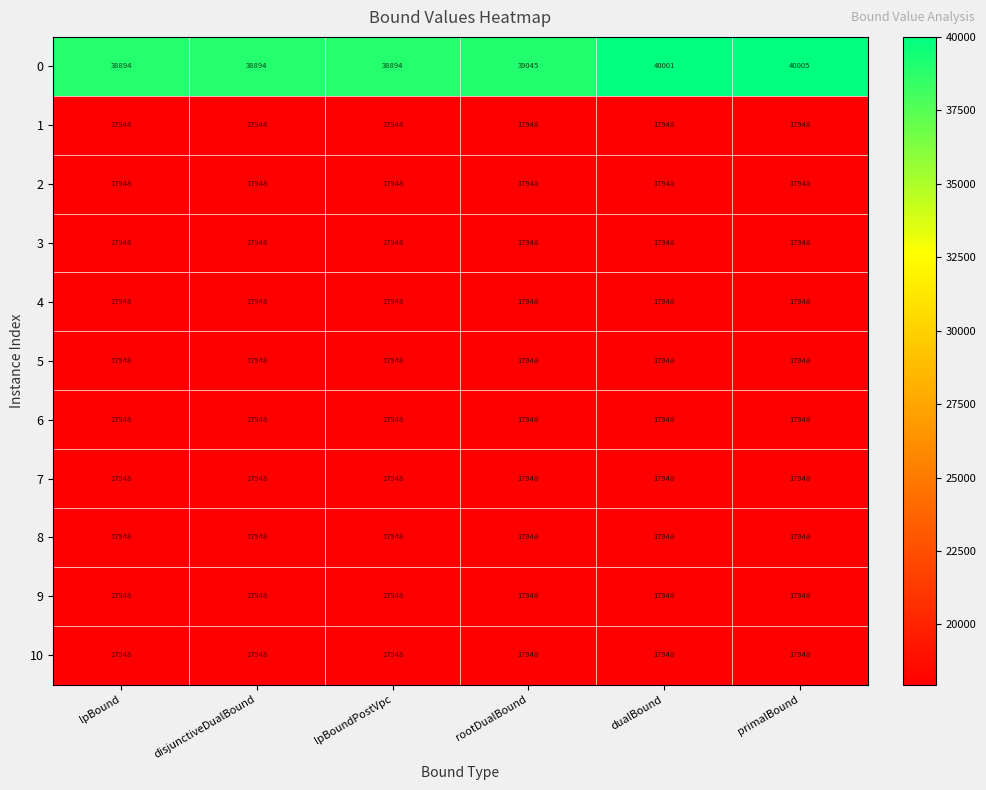

What is the sum of all 7 values?

107688